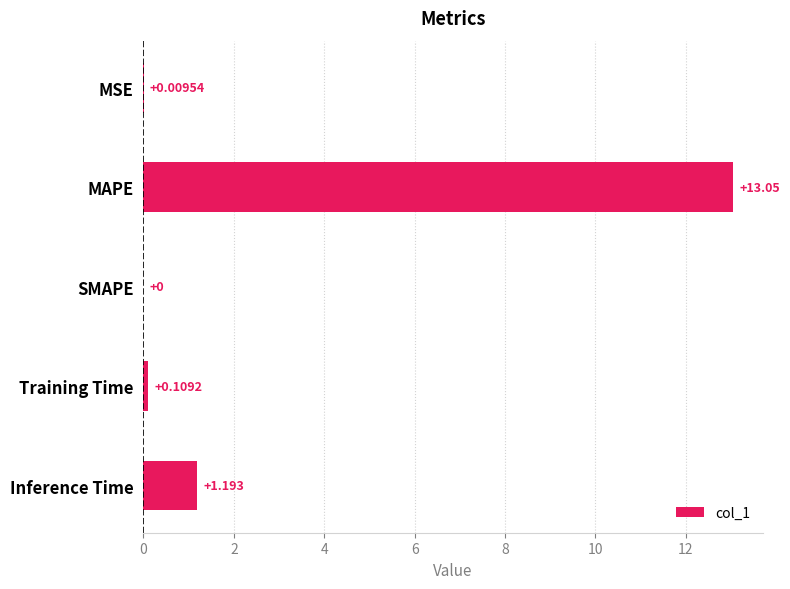

Which has a higher value, Inference Time or MAPE?

MAPE